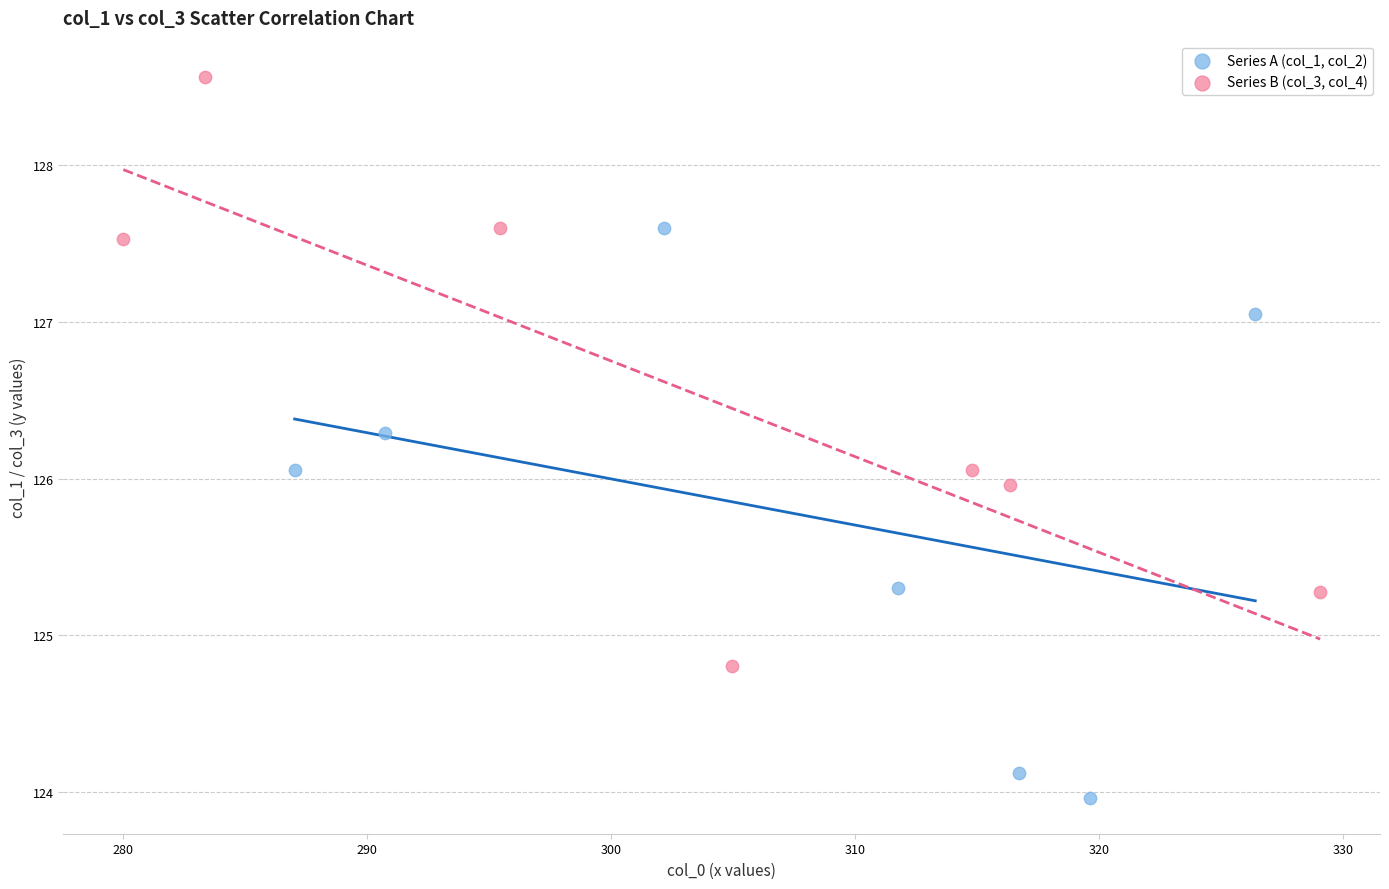

Which series contains the lowest Y value?

Series A (col_1, col_2)